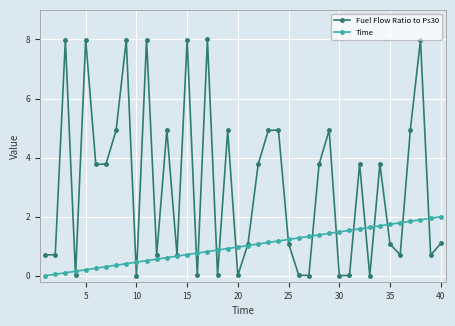

In Fuel Flow Ratio to Ps30, how many points are higher than both neighbors (excluding endpoints)?

13